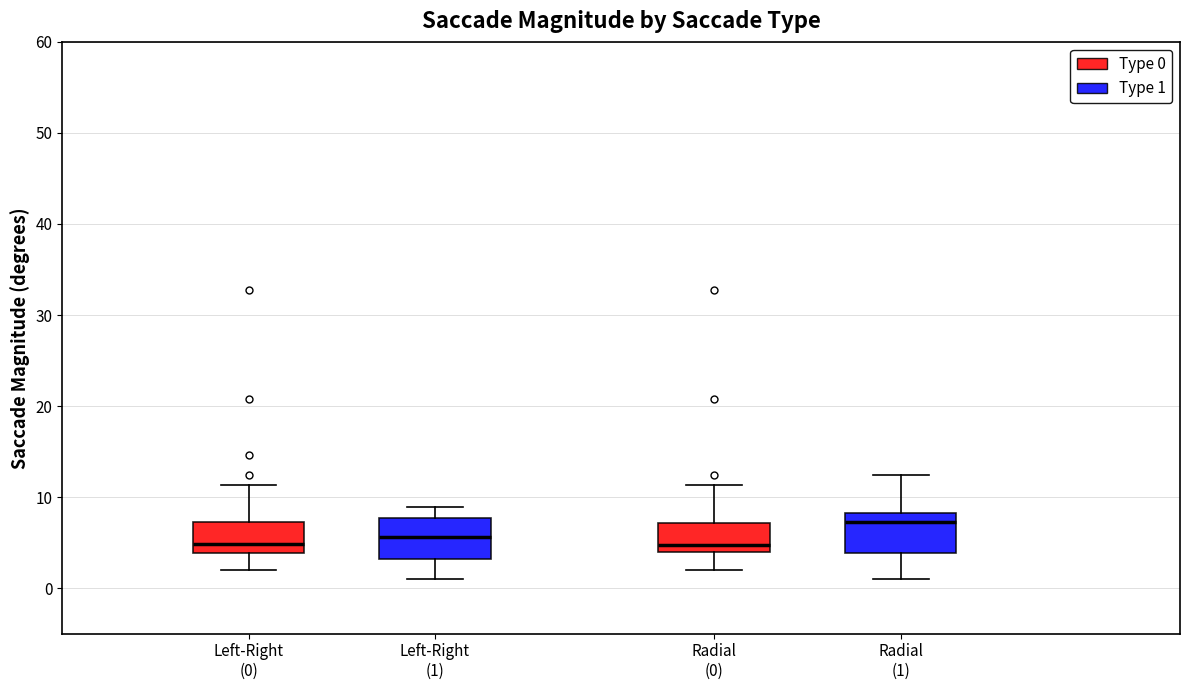

Reading left to right, read every box against the y-axis: the position of its median line, the range the box covers, and the ends of its whiskers. The values are not printed on the chart, so give them approximately, as read against the axis.

Left-Right (0): median 5, box 4 to 7, whiskers 2 to 11
Left-Right (1): median 6, box 3 to 8, whiskers 1 to 9
Radial (0): median 5, box 4 to 7, whiskers 2 to 11
Radial (1): median 7, box 4 to 8, whiskers 1 to 12